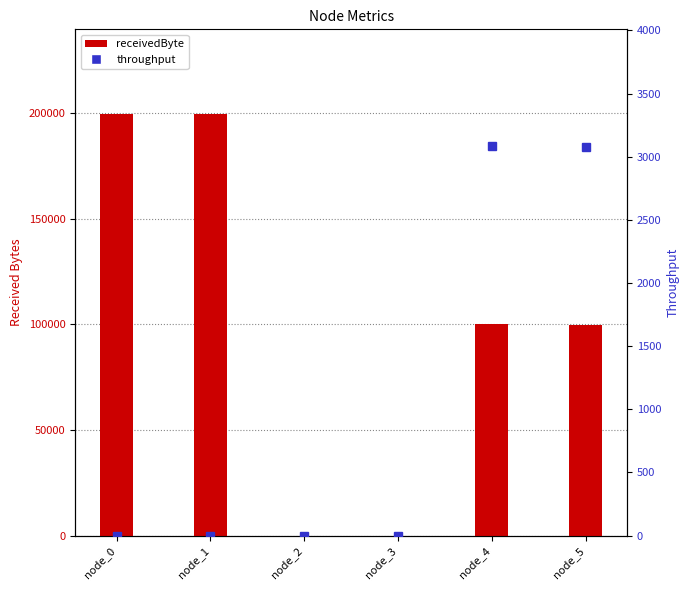

What is the total value across all series at node_0?

199600.0